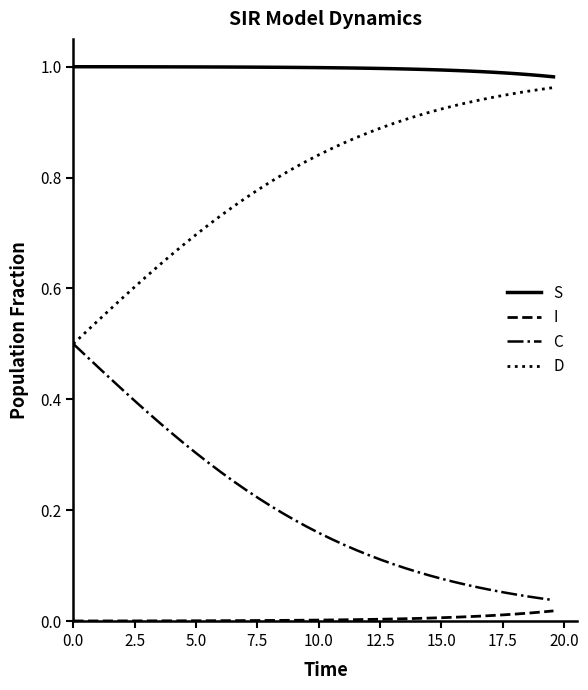

True or false: D and I cross at least once.

False